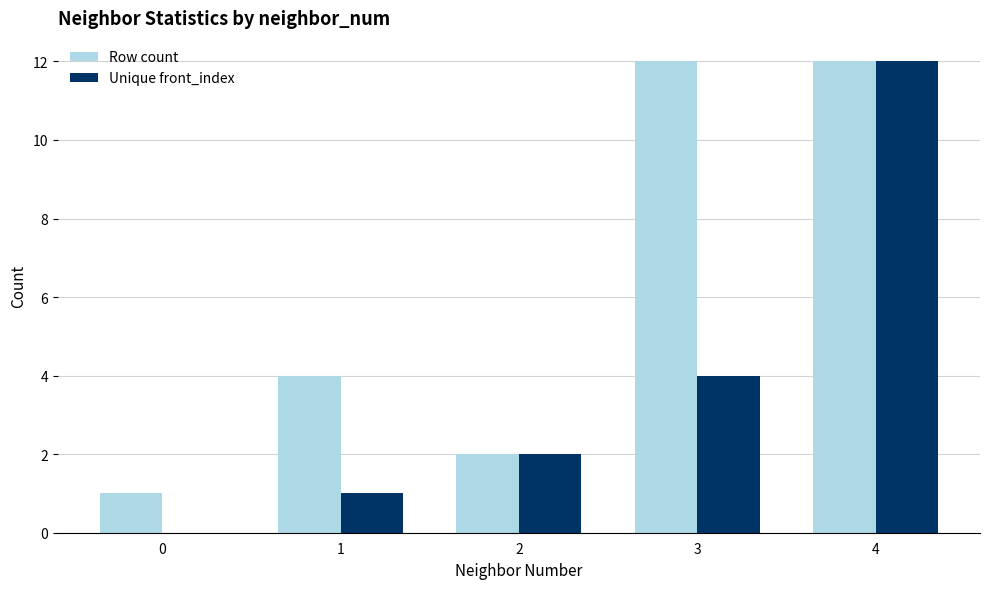

What is the total value across all series at 2?

4